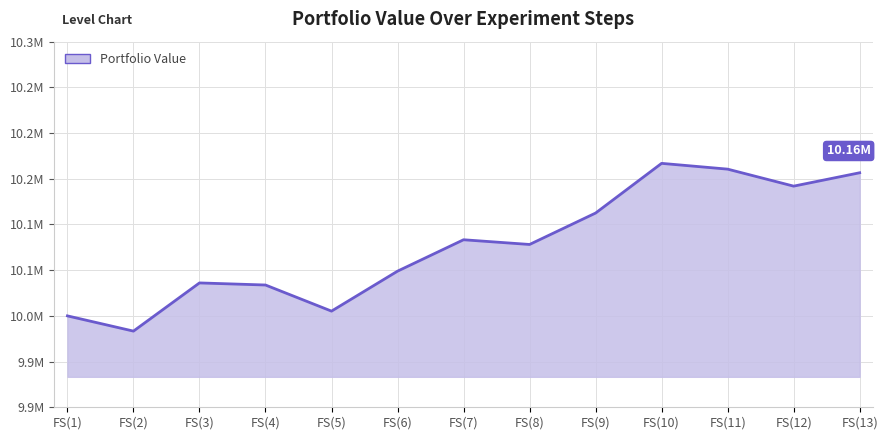

Where is the first local minimum?

FS(2)